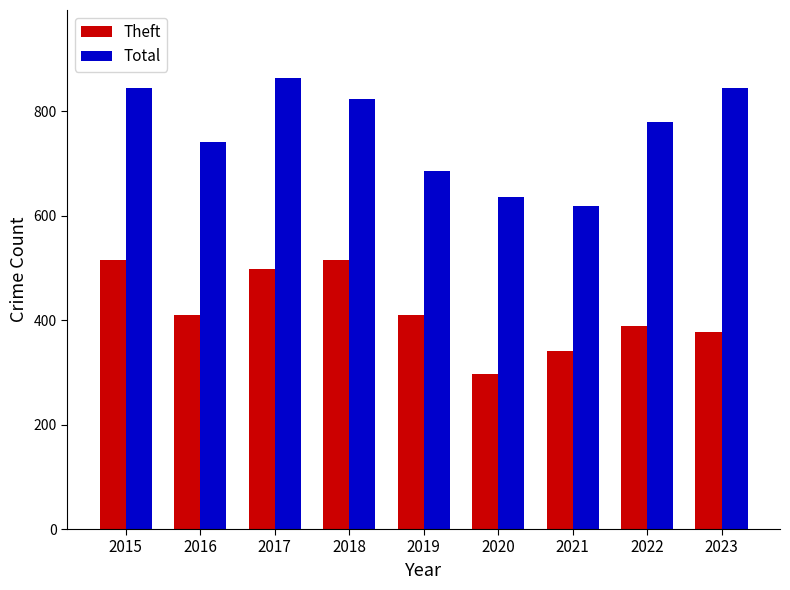

What is the difference between the maximum and minimum values in the Theft series?

219